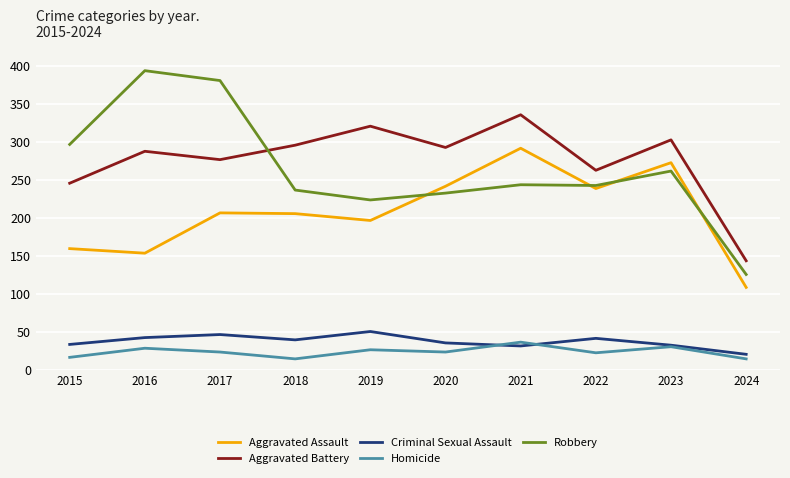

What is the total value across all series at 2023?

902